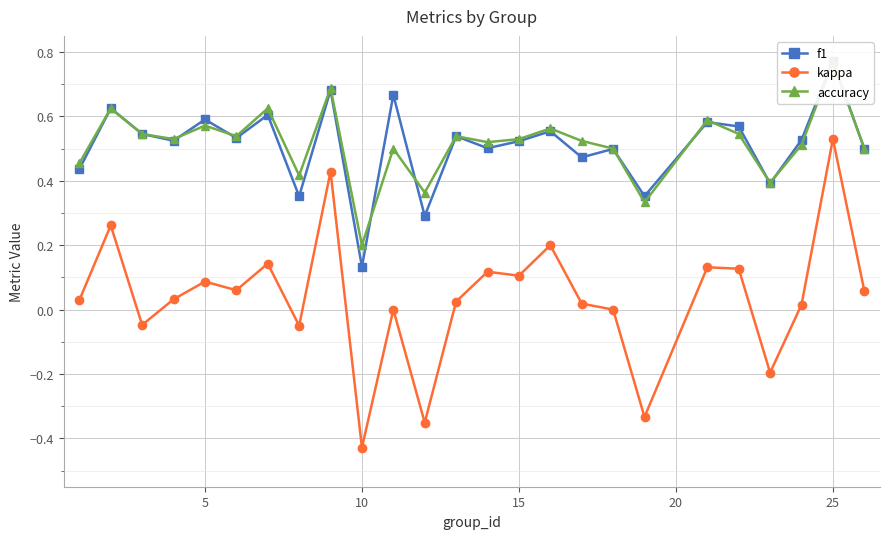

Which series has the largest total across all categories?

accuracy